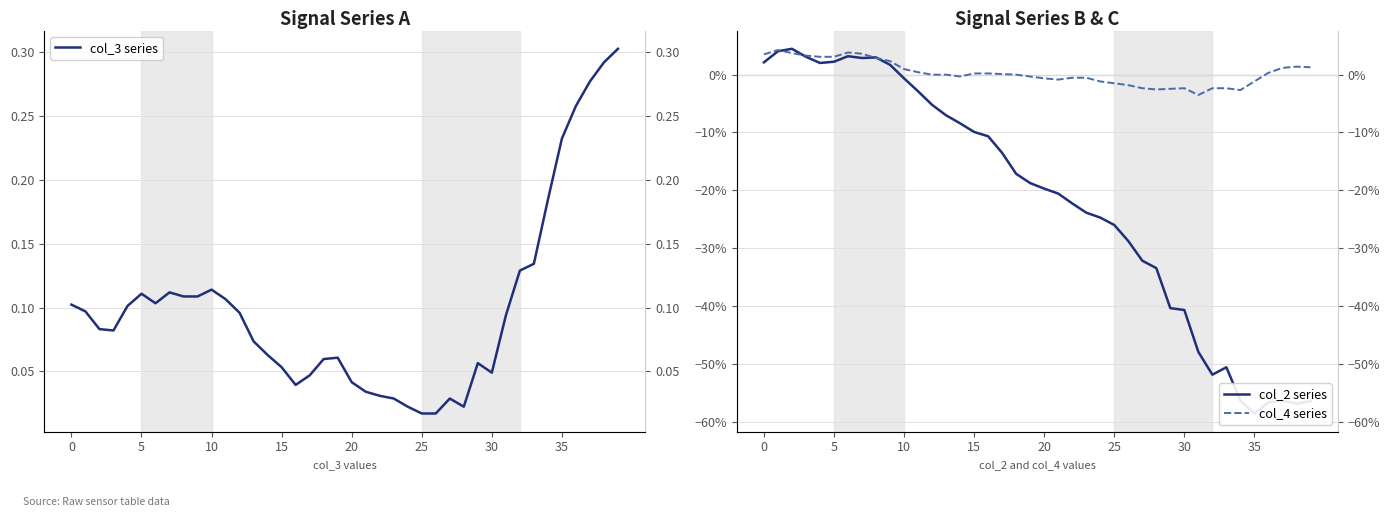

True or false: col_4 series and col_3 series intersect in this chart.

False